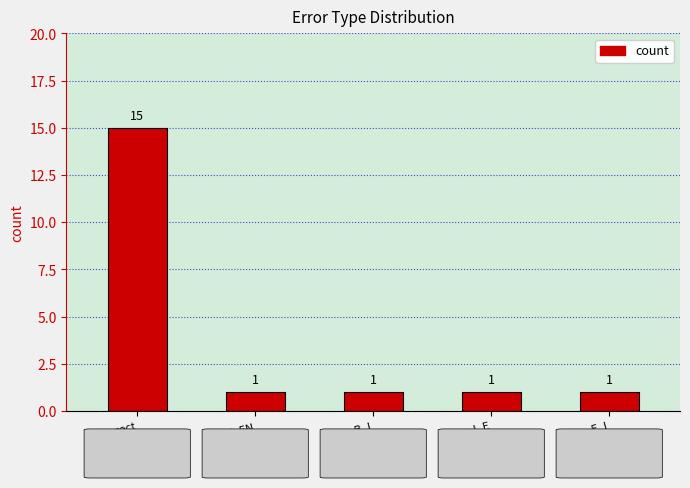

What position from the left is WTag_I_E?

4